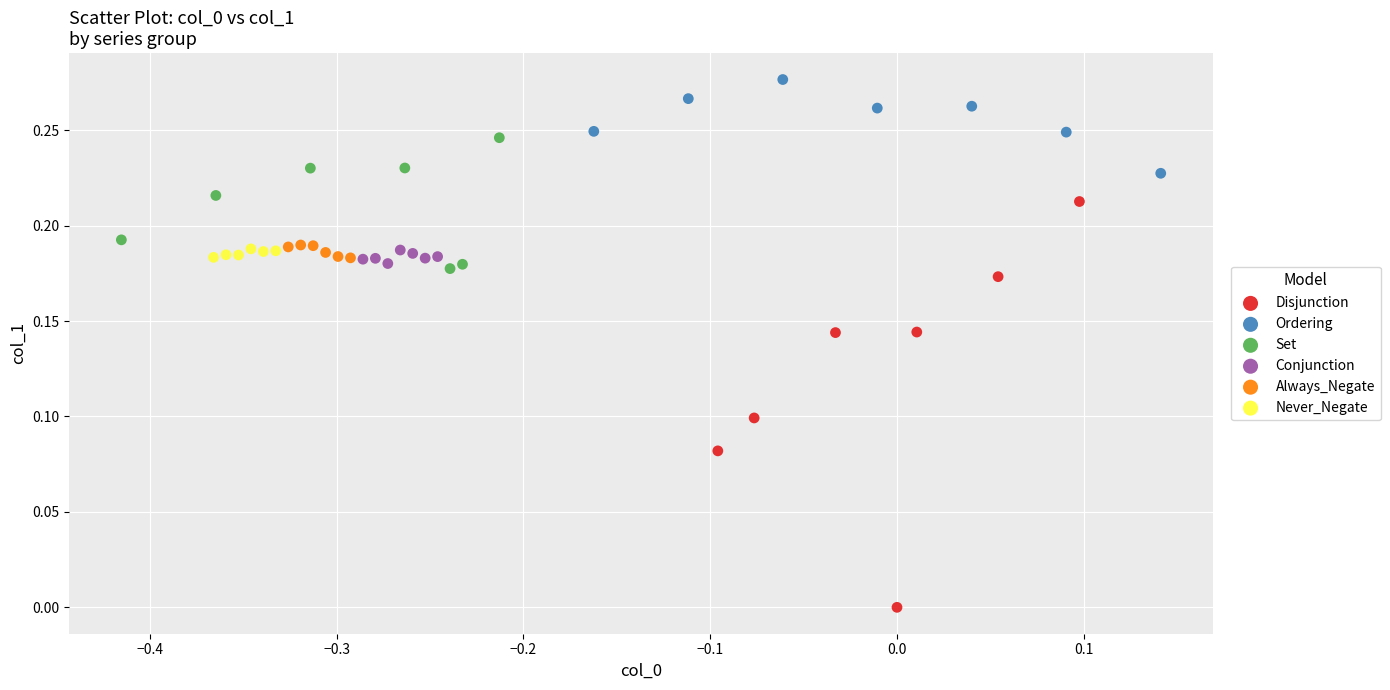

Which series contains the highest Y value?

Ordering